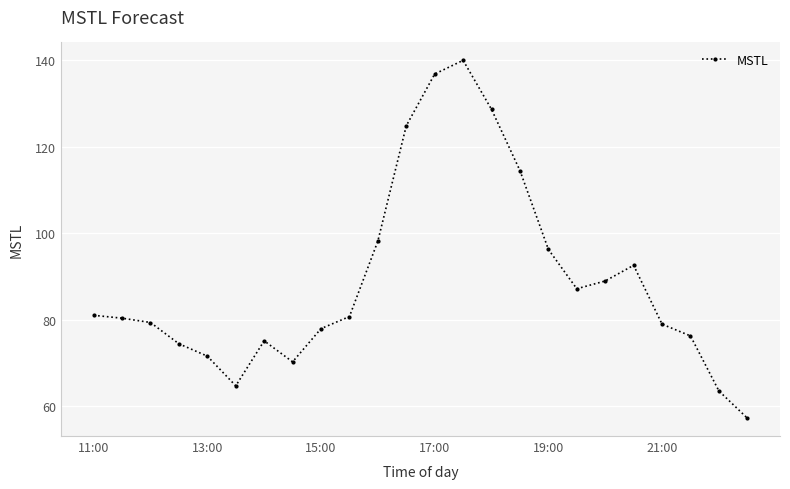

What is the greatest value displayed?

140.0